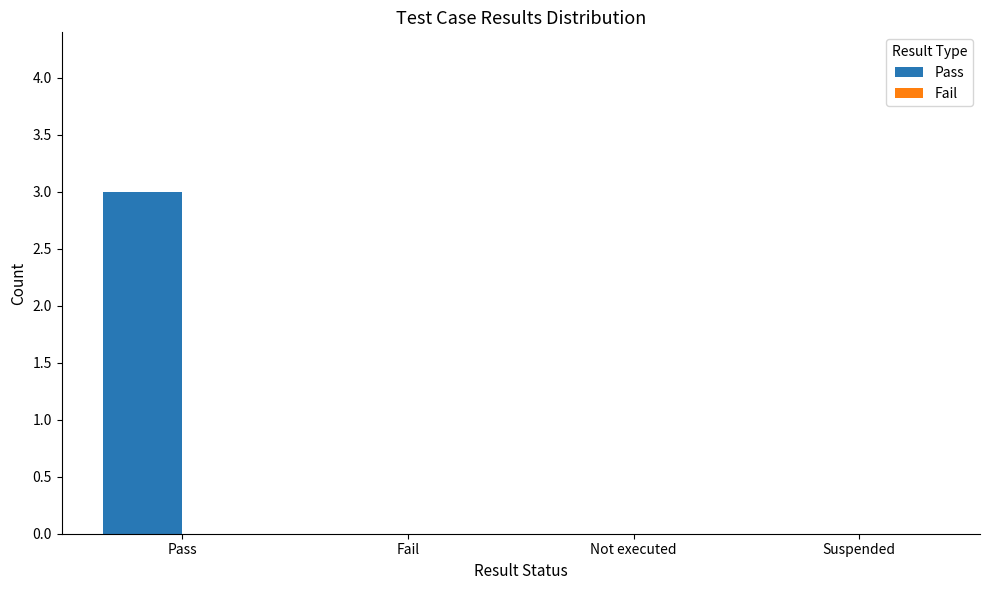

Between Pass and Not executed, which is larger?

Pass